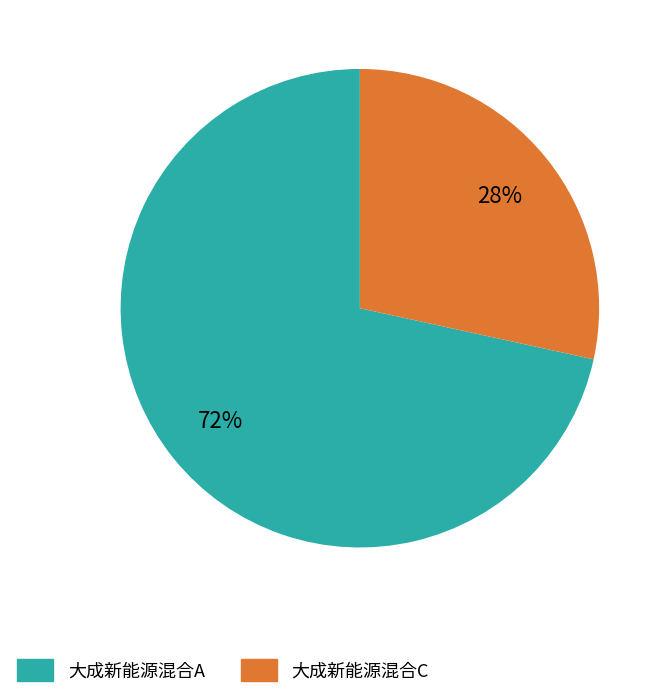

Which slice is the largest?

大成新能源混合A